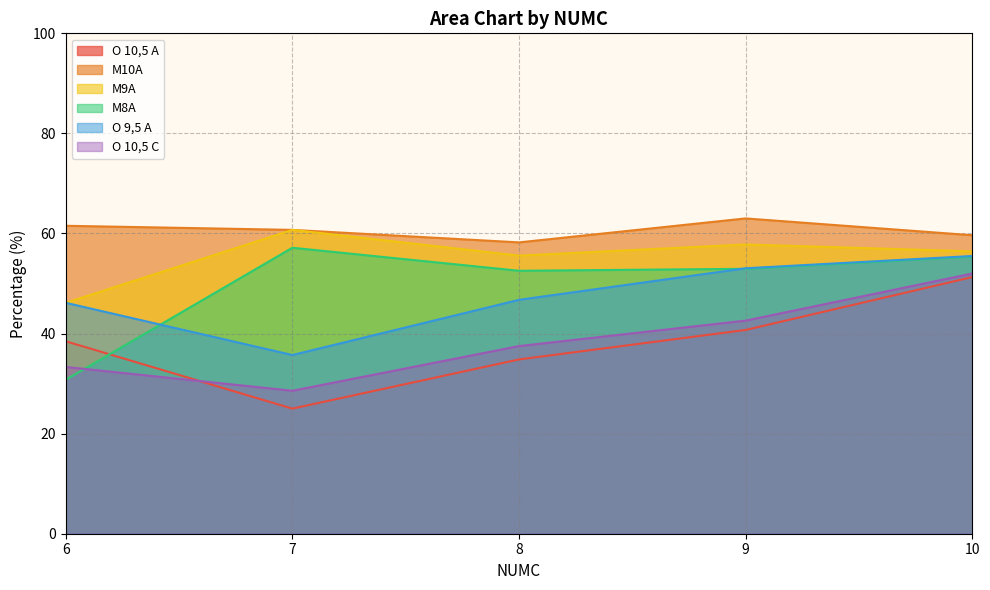

Between 7 and 8, which is larger?

8